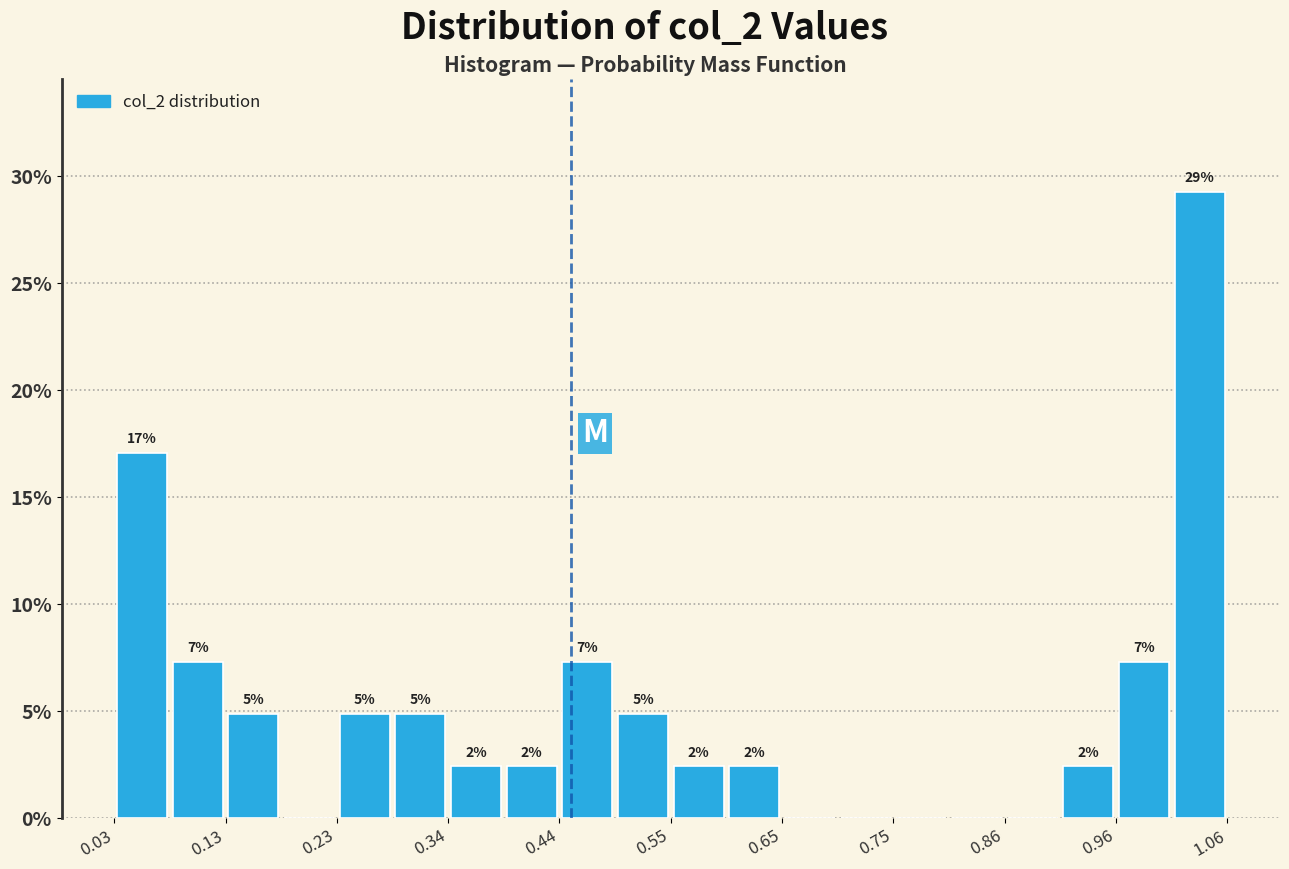

Around what value on the x-axis is the tallest bar? Give the approximate position of its centre, as read against the axis.

1.04